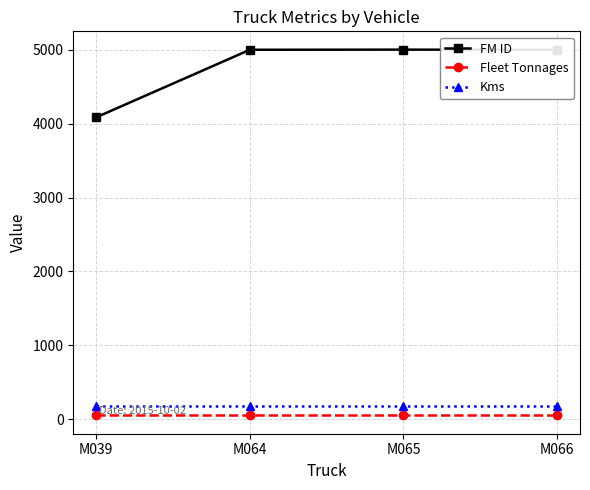

What is the minimum value for FM ID?

4087